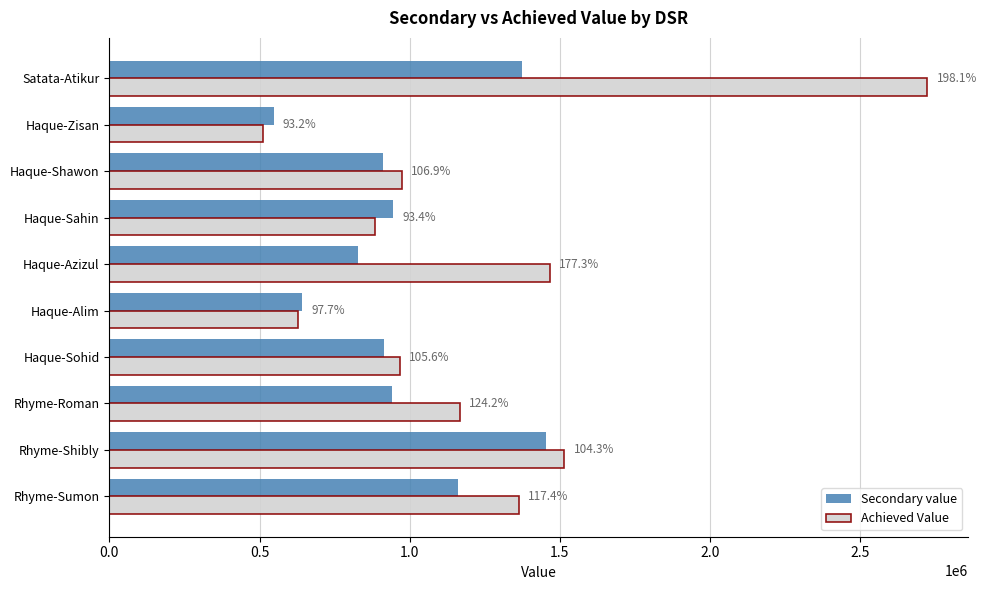

What are all the series names shown in the legend?

Secondary value, Achieved Value